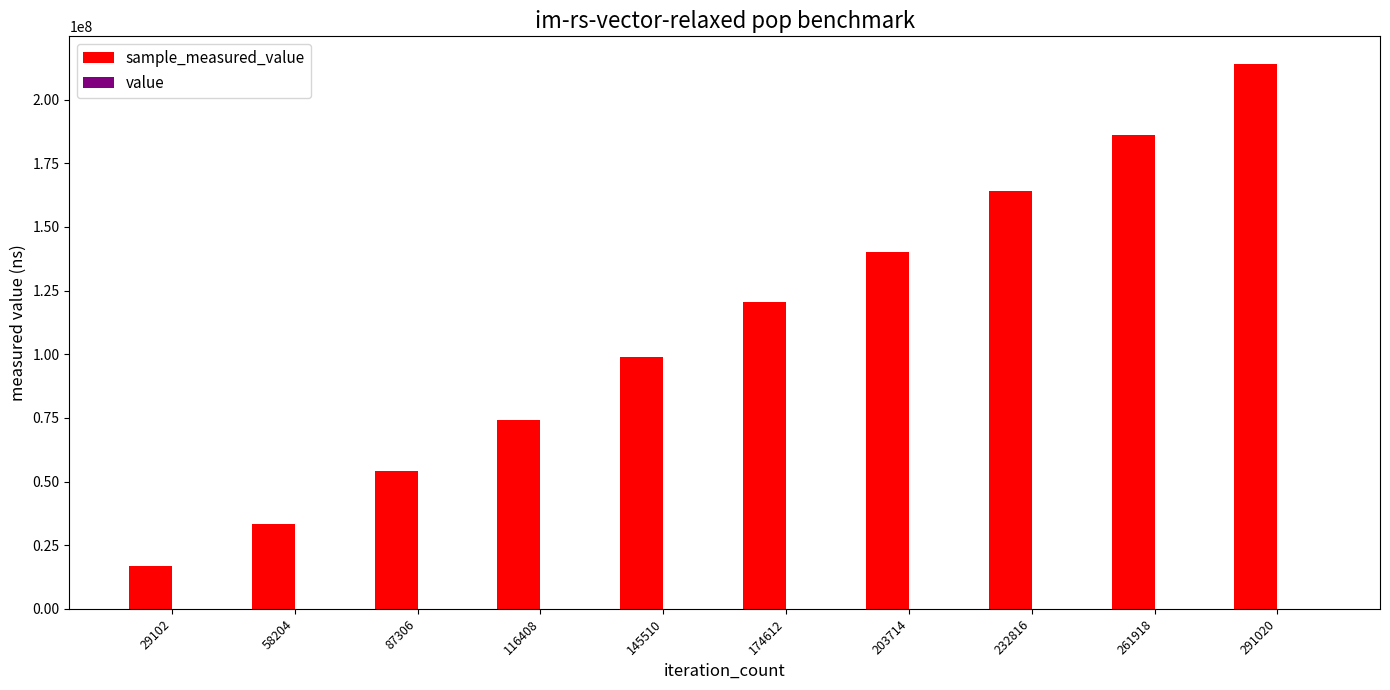

What is the smallest value displayed?

100